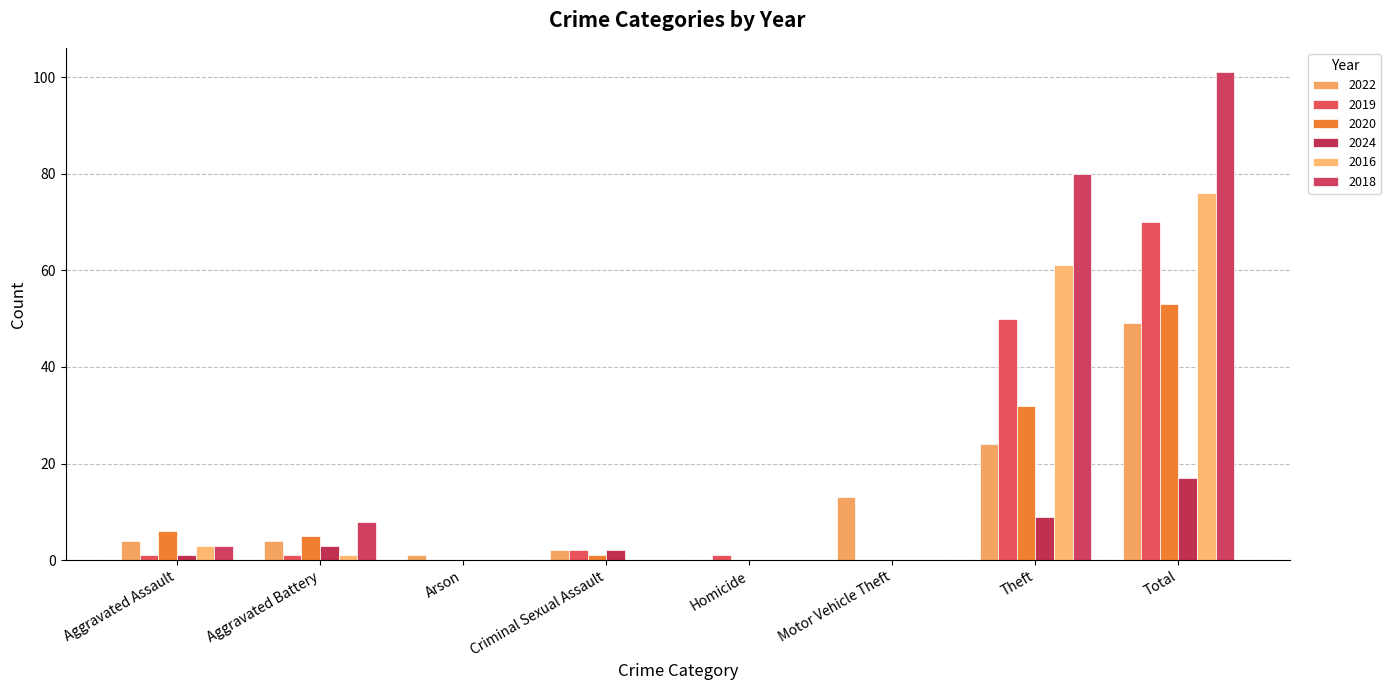

At which category does the chart reach its minimum across all series?

Homicide